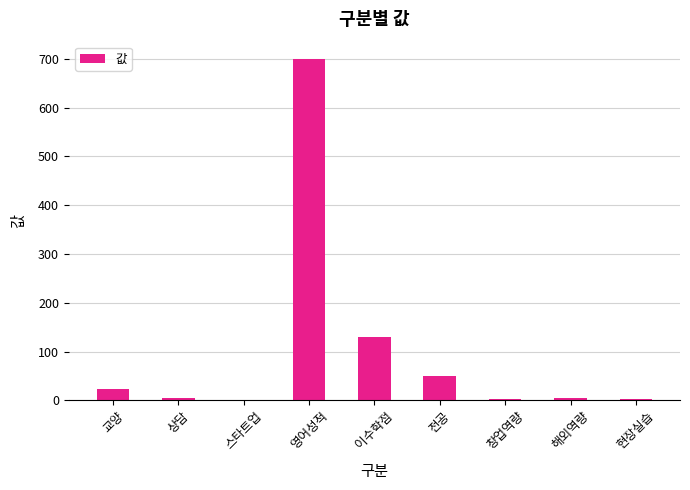

Is it true that the value at 전공 is 83?

False